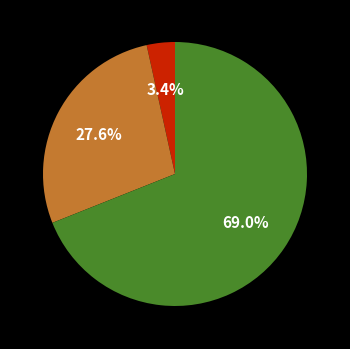

Is there a majority slice in this chart?

Yes